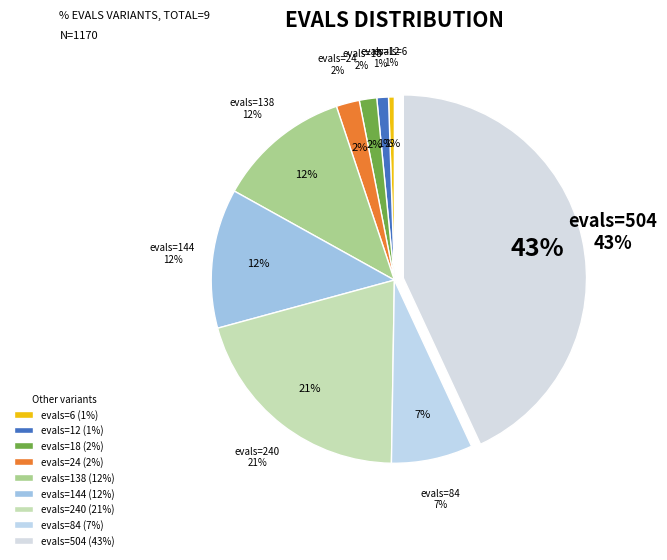

Is it true that evals=138 is 20% of the pie?

False